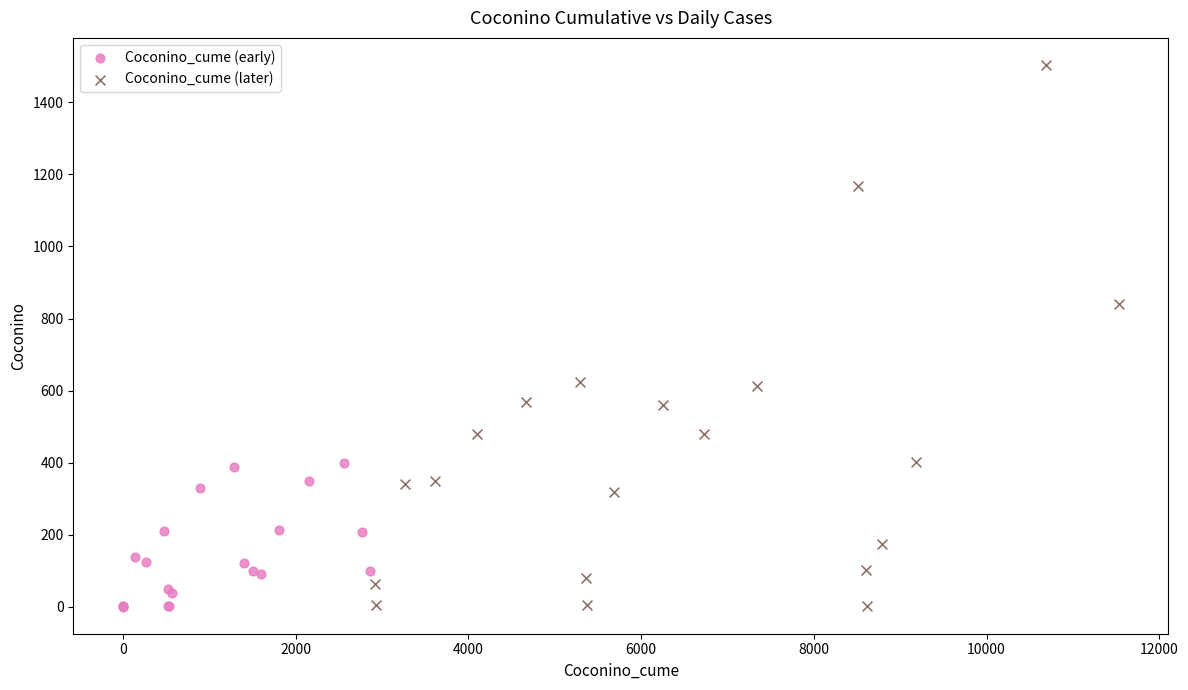

Which series has the largest Y range (max minus min)?

Coconino_cume (later)